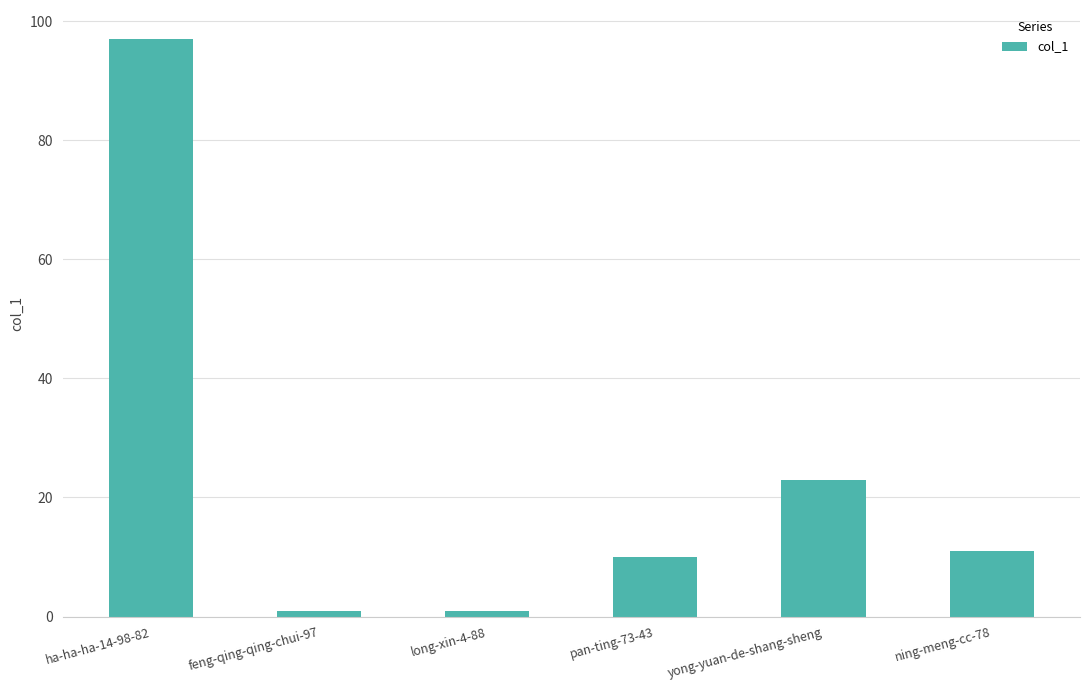

What is the sum of all values?

143